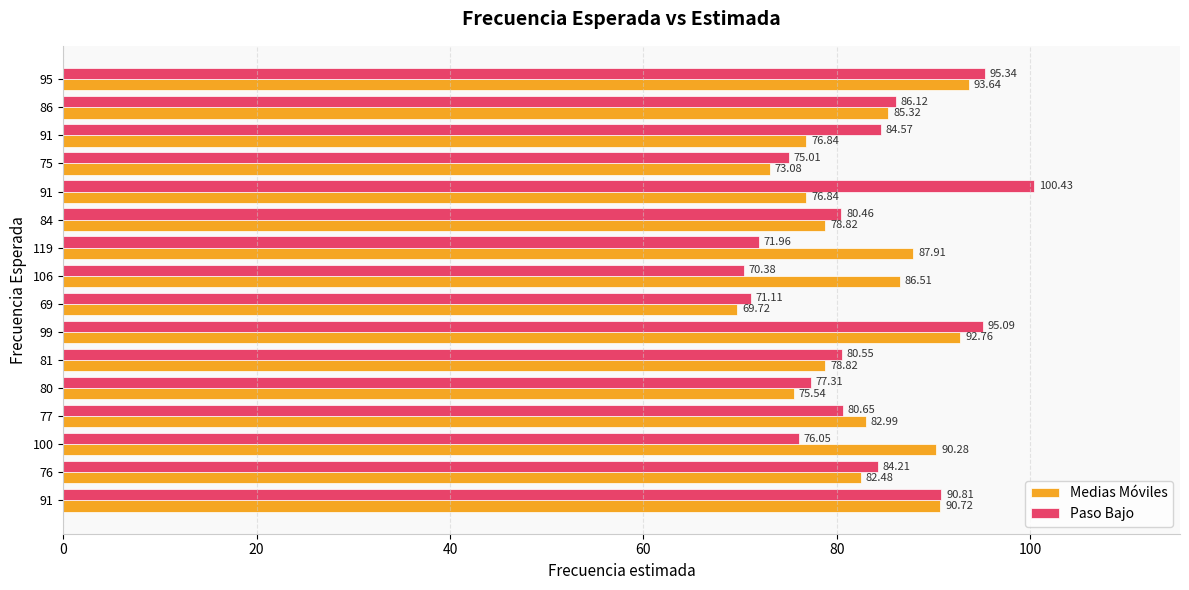

How many data points does each series have?

16